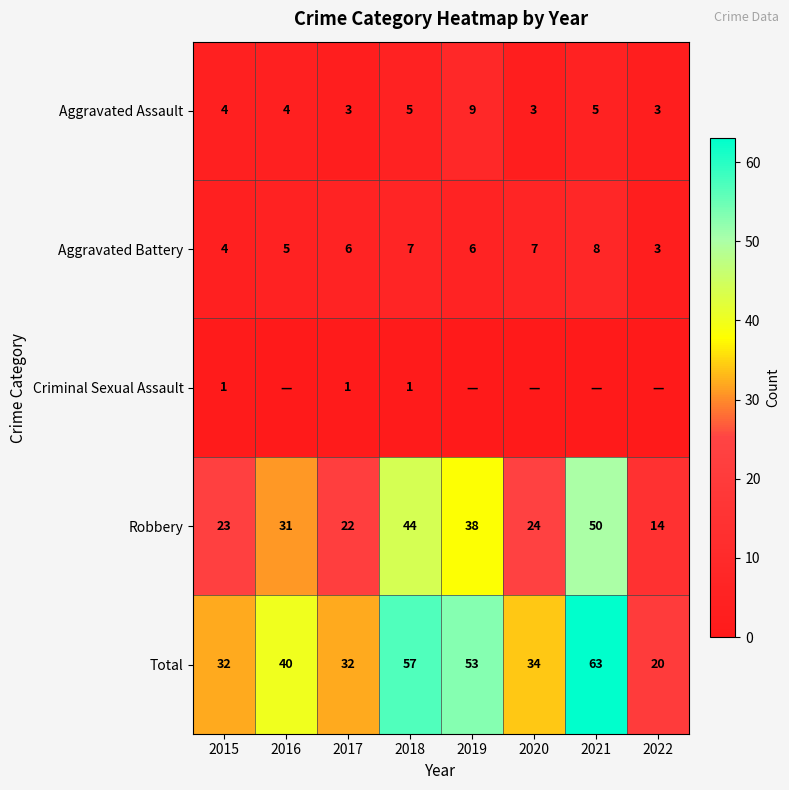

Is it true that Aggravated Battery equals 8 at 2021?

True